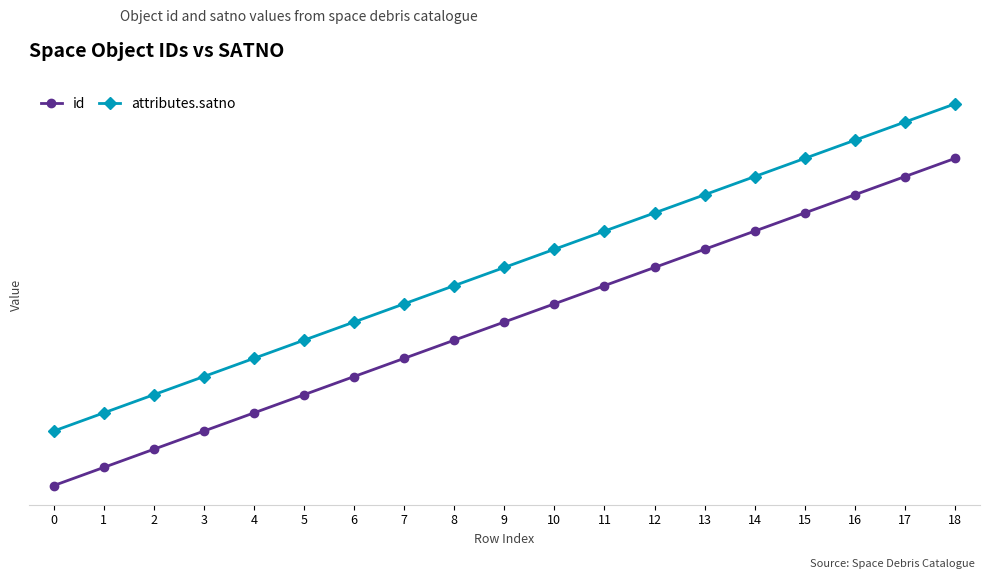

Is this an area chart (filled region under the line)?

No